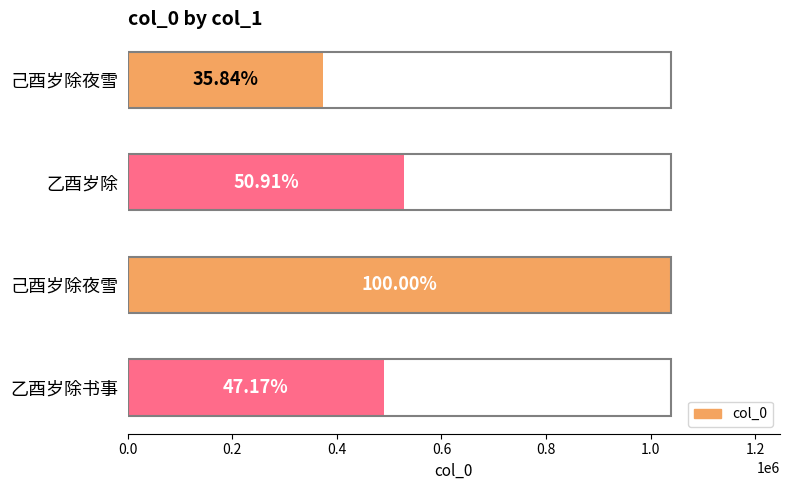

How many bars are there in total?

4